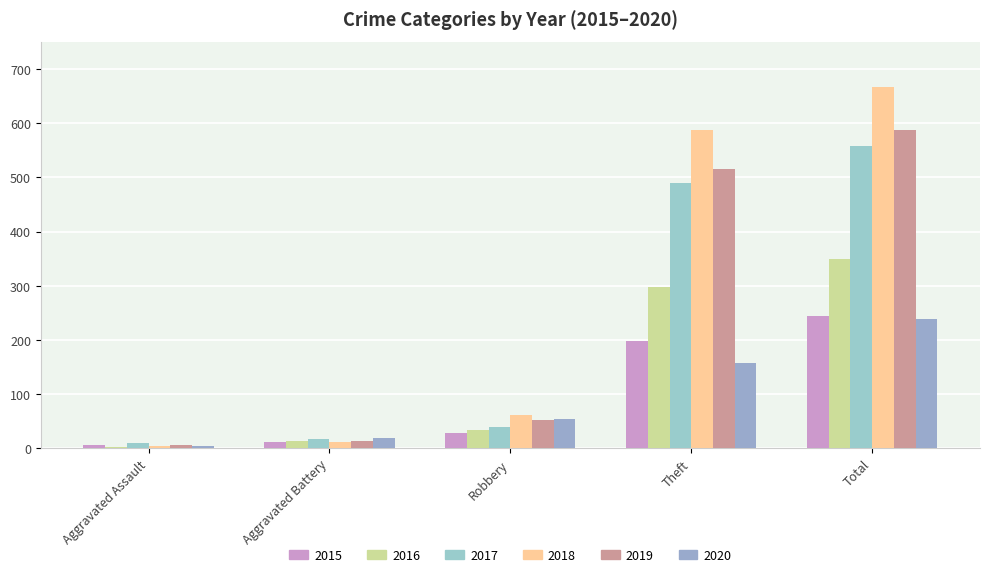

What is the spread (max minus min) of values at Aggravated Assault?

7